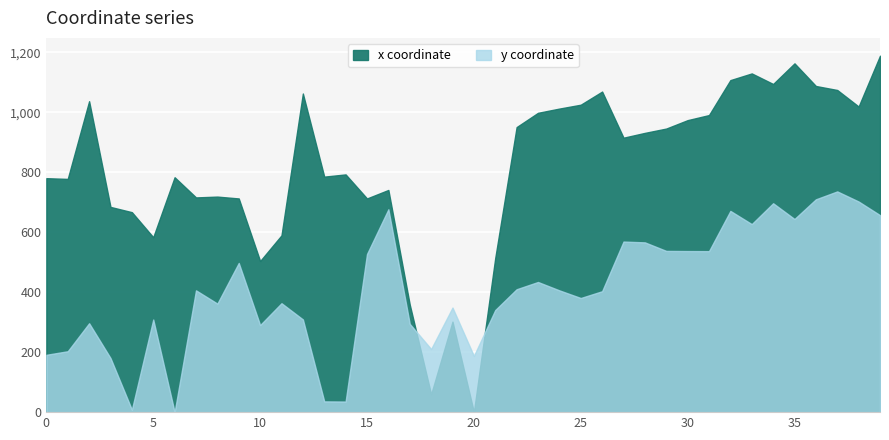

Count the number of categories in the chart.

40